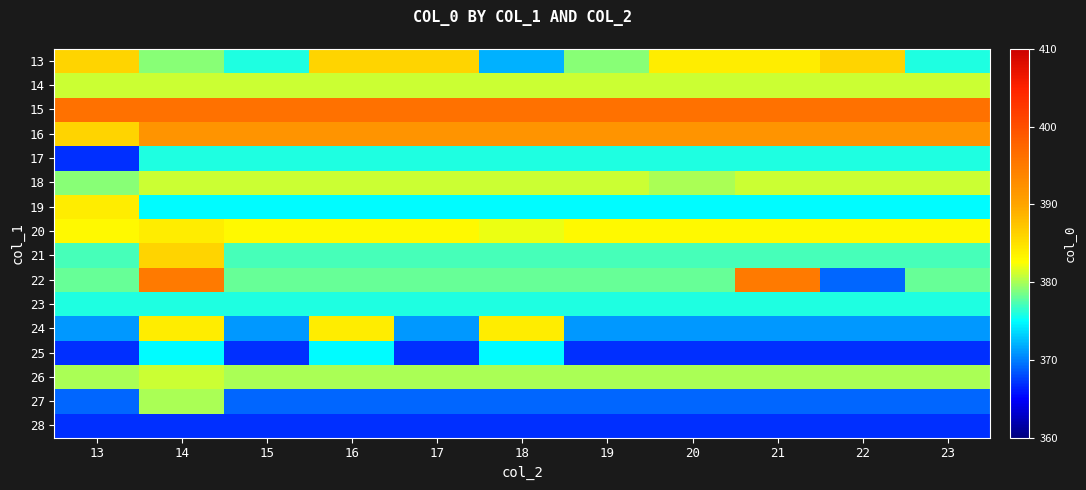

At 18, list the series in order from largest to smallest.

15, 16, 24, 20, 14, 18, 26, 22, 21, 17, 23, 19, 25, 13, 27, 28